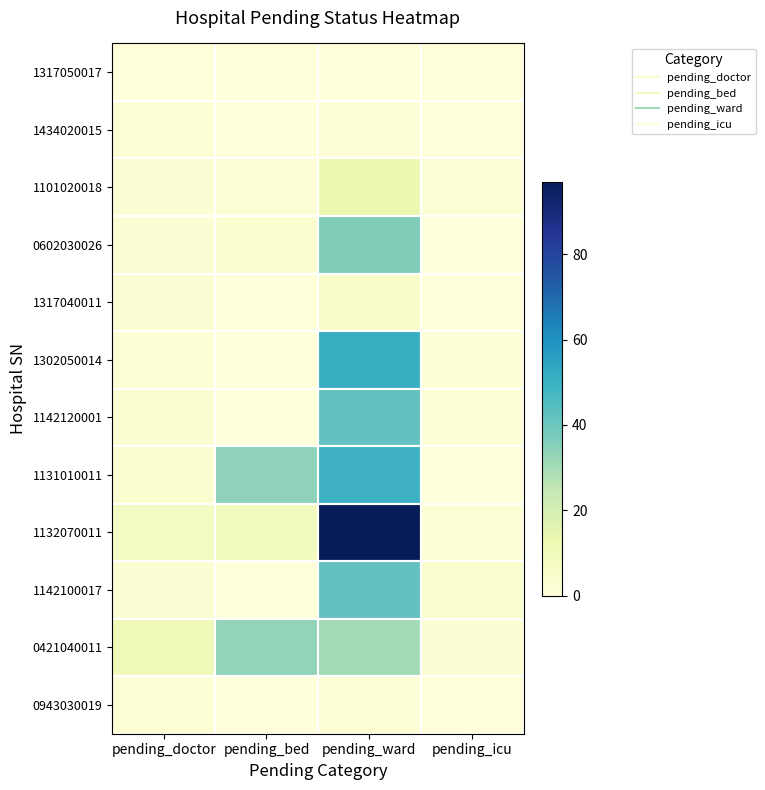

Count the number of data series in this chart.

12